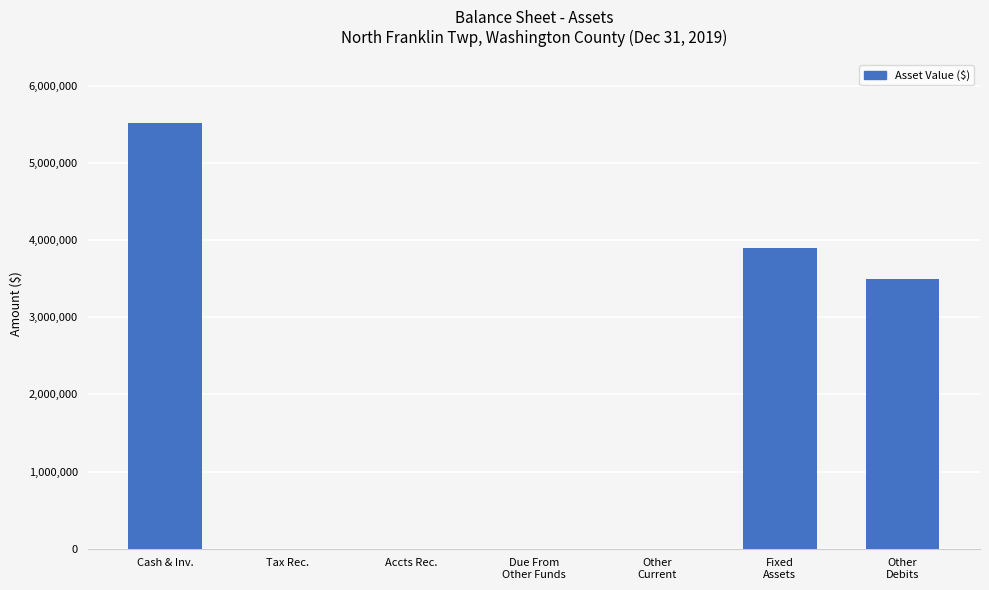

The value at Cash & Inv. is 9144366. True or false?

False